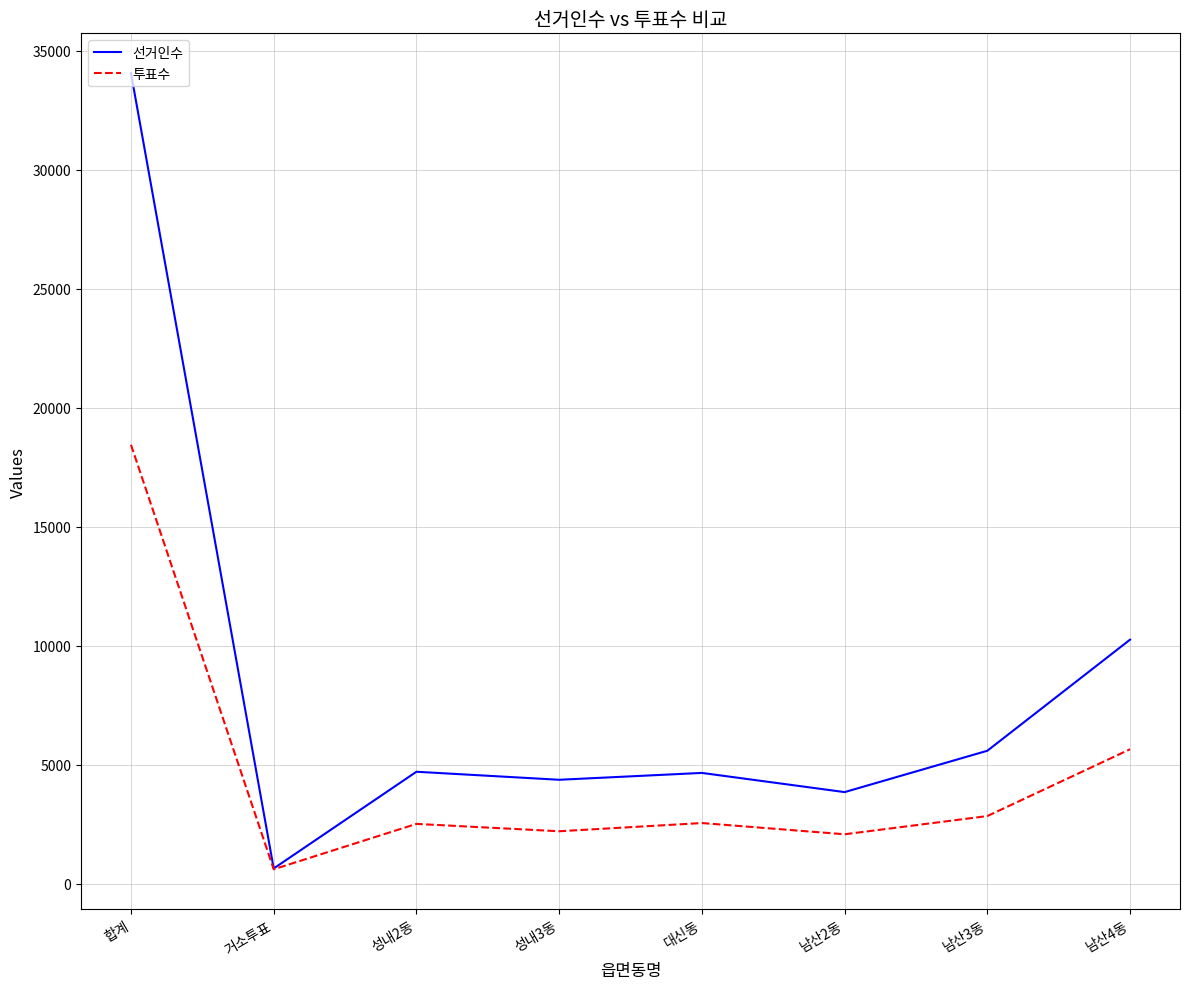

Read the 선거인수 value at 대신동.

4655